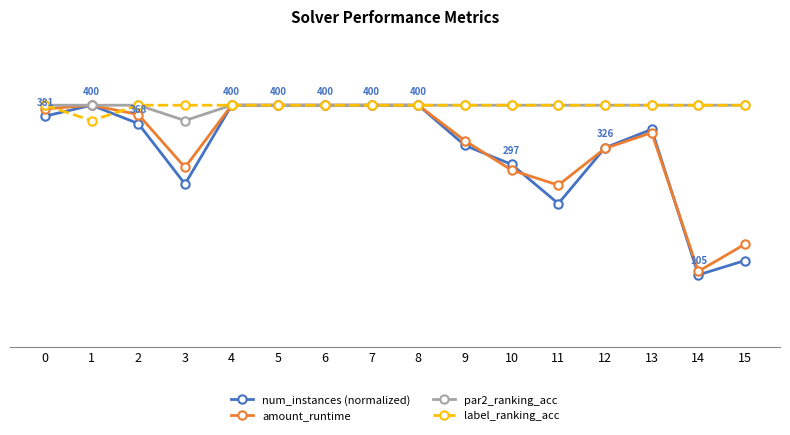

What are all the series names shown in the legend?

num_instances (normalized), amount_runtime, par2_ranking_acc, label_ranking_acc